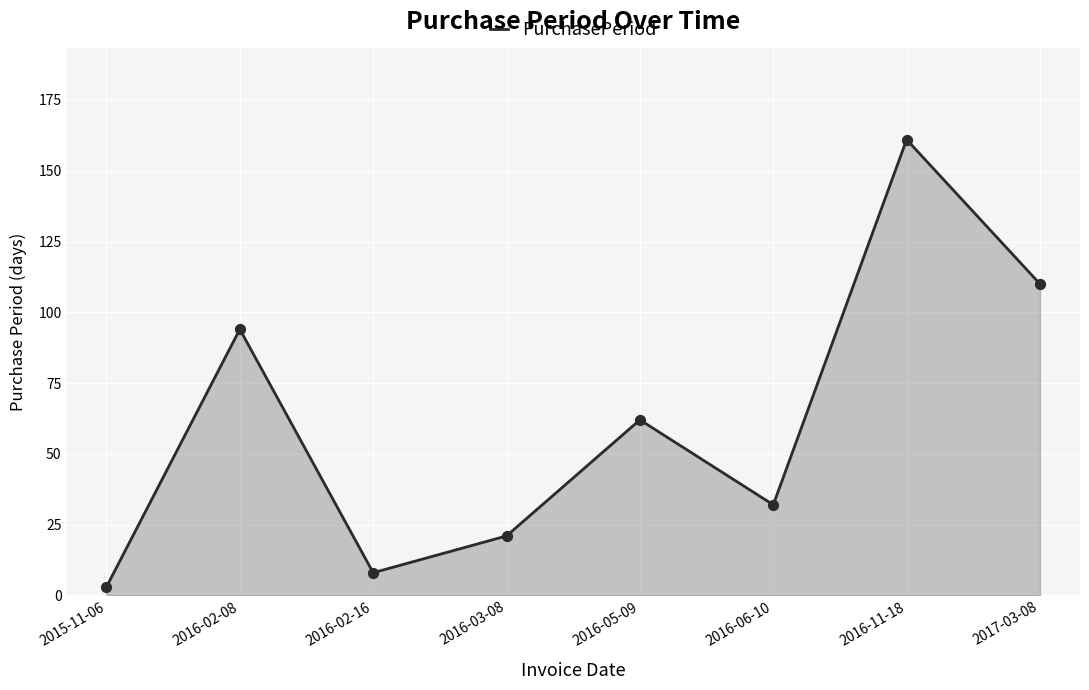

What is the change in value from 2016-06-10 to 2017-03-08?

+78